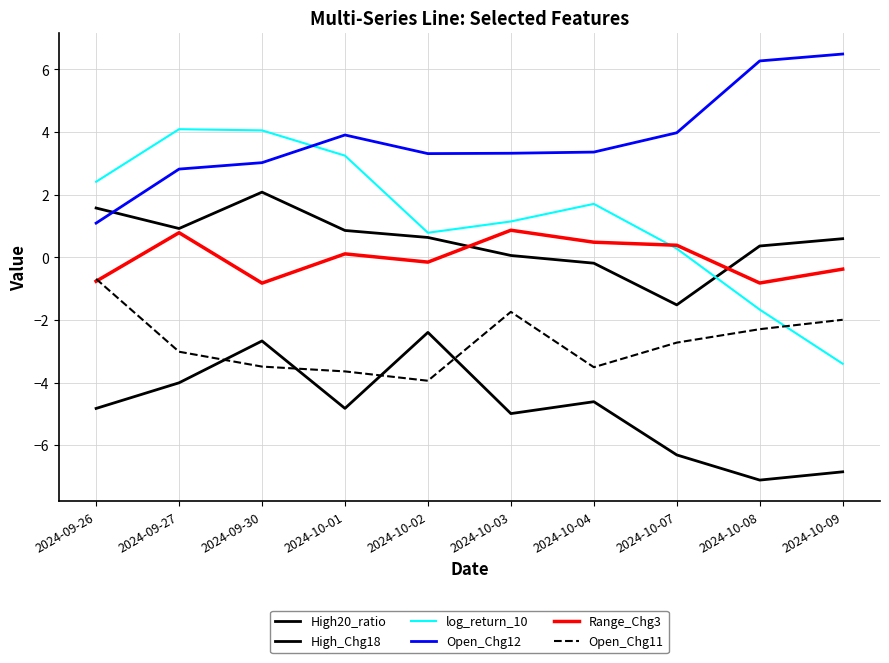

Which series ends up on top after the final intersection of High20_ratio and Open_Chg12?

Open_Chg12